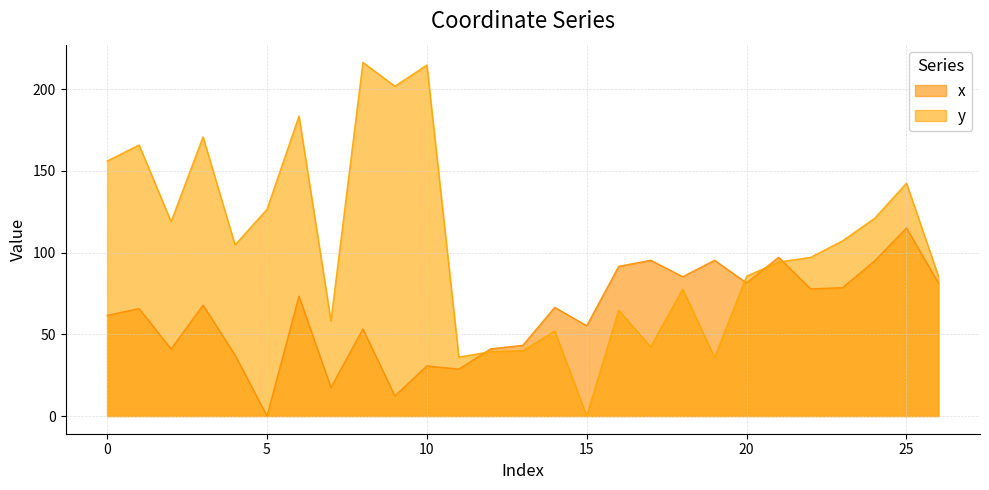

What is the maximum value shown in the chart?

216.4